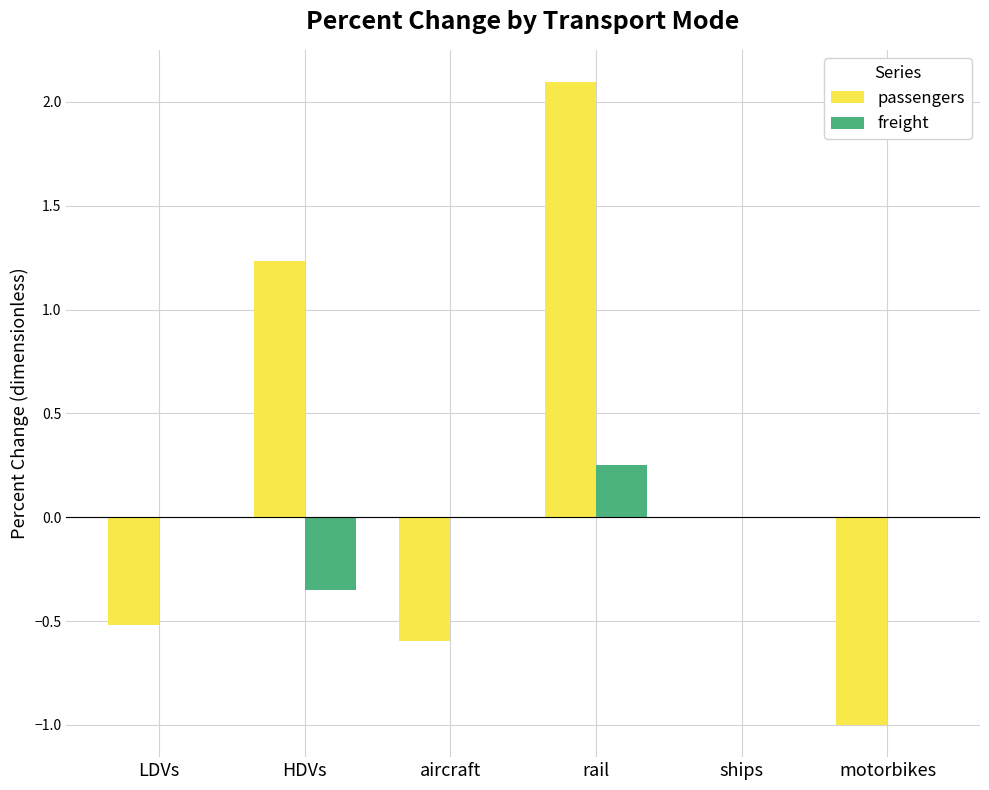

The value of freight at HDVs is -0.5. True or false?

False